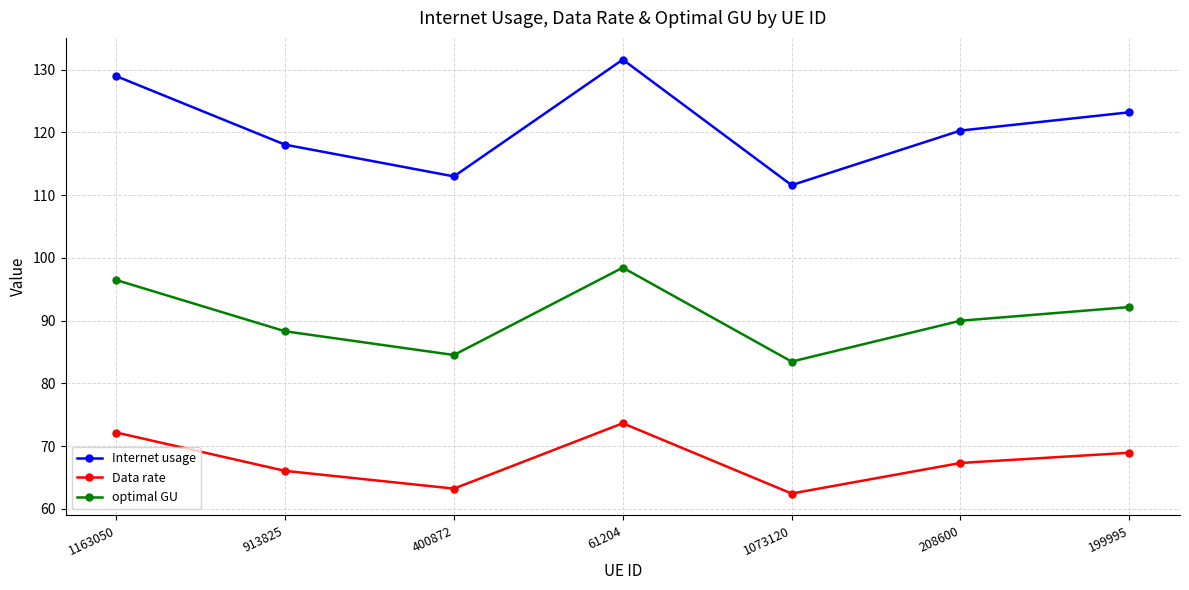

What is the approximate value of Data rate at 1163050?

72.2